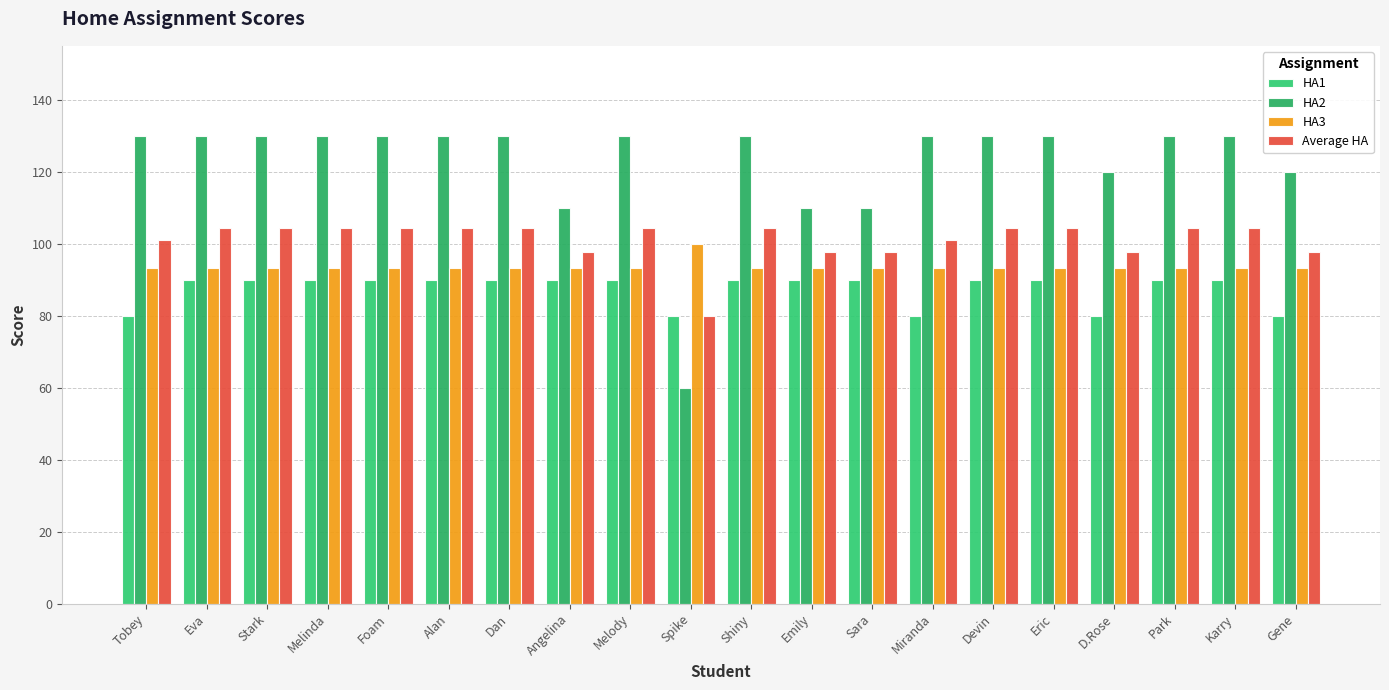

True or false: Average HA has a value of 104.5 at Eric.

True